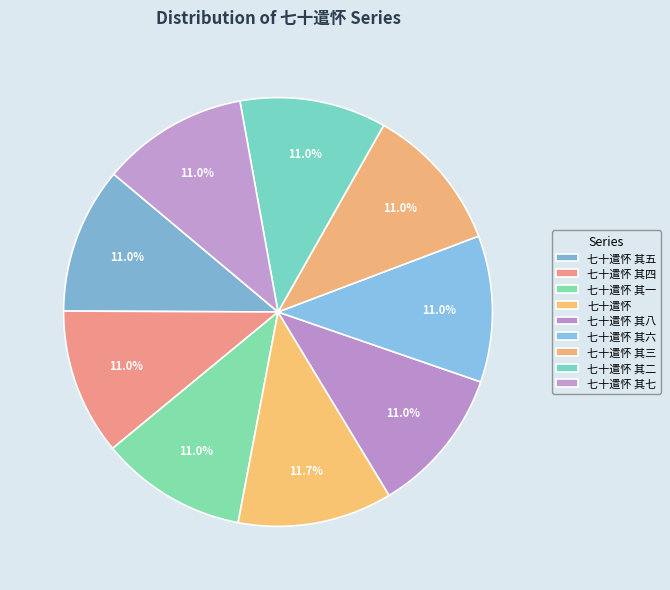

What is the ratio of the value at 七十遣怀 其一 to the value at 七十遣怀 其二?

1.0